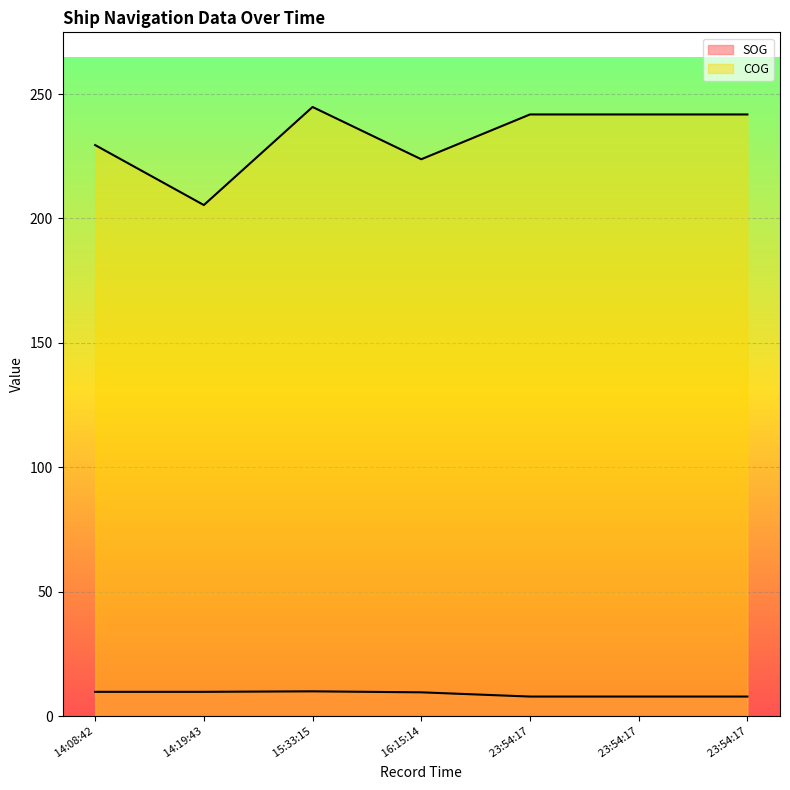

How many values in the SOG series exceed 9?

4